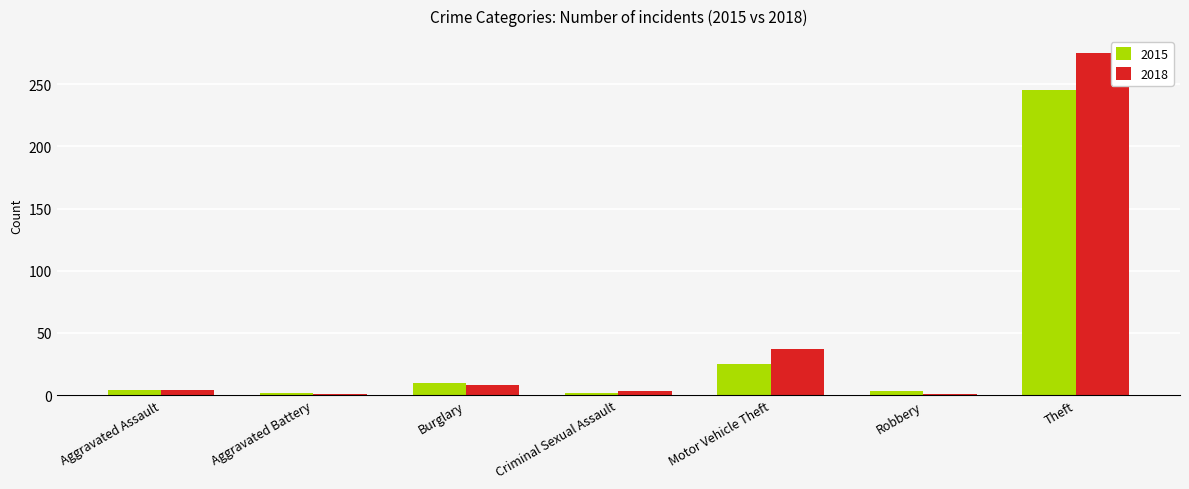

Which series changed the most between Burglary and Theft?

2018